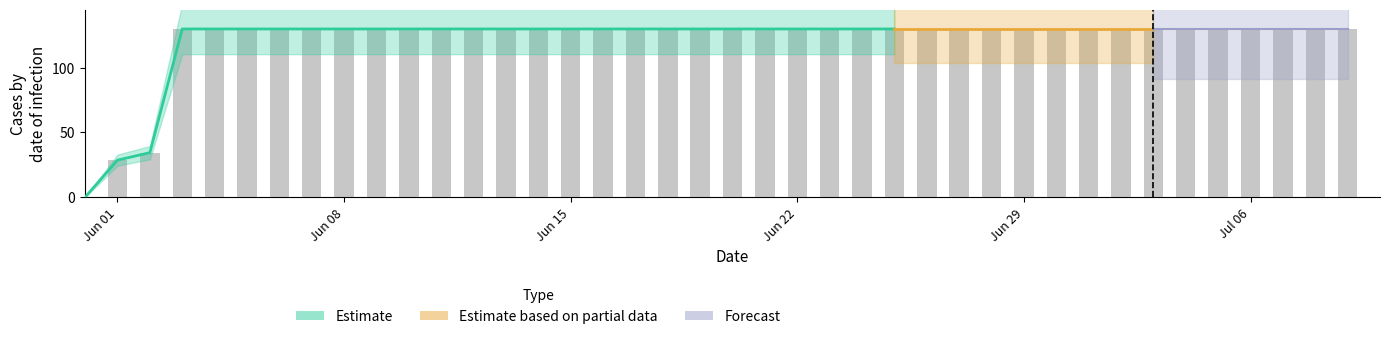

Rank the categories by value from highest to lowest.

2020-06-03, 2020-06-04, 2020-06-05, 2020-06-06, 2020-06-07, 2020-06-08, 2020-06-09, 2020-06-10, 2020-06-11, 2020-06-12, 2020-06-13, 2020-06-14, 2020-06-15, 2020-06-16, 2020-06-17, 2020-06-18, 2020-06-19, 2020-06-20, 2020-06-21, 2020-06-22, 2020-06-23, 2020-06-24, 2020-06-25, 2020-06-26, 2020-06-27, 2020-06-28, 2020-06-29, 2020-06-30, 2020-07-01, 2020-07-02, 2020-07-03, 2020-07-04, 2020-07-05, 2020-07-06, 2020-07-07, 2020-07-08, 2020-07-09, 2020-06-02, 2020-06-01, 2020-05-31